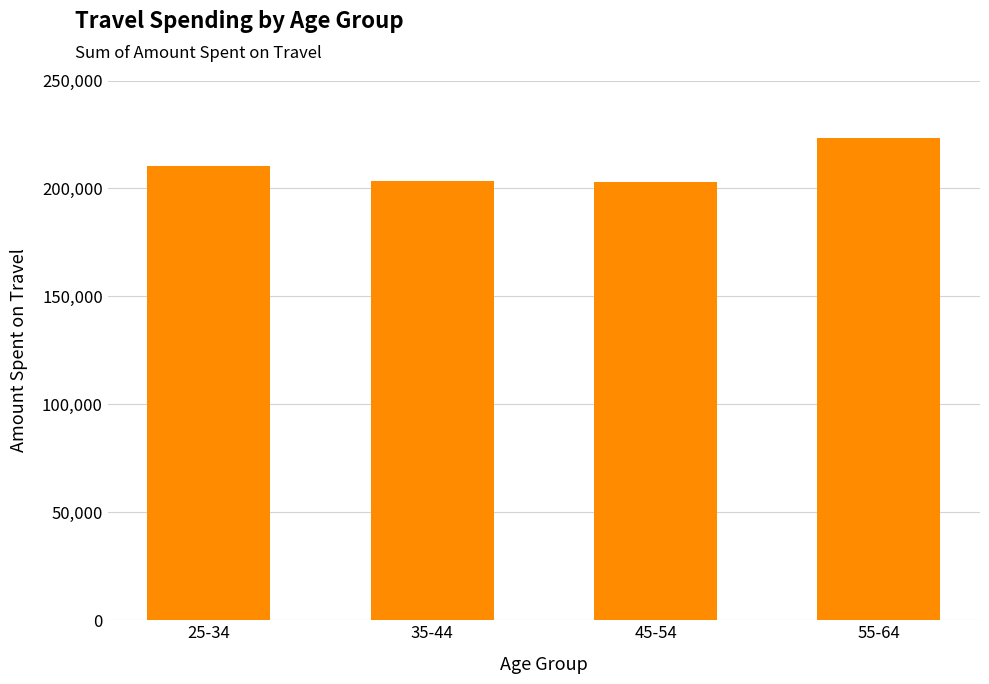

What position from the left is 45-54?

3